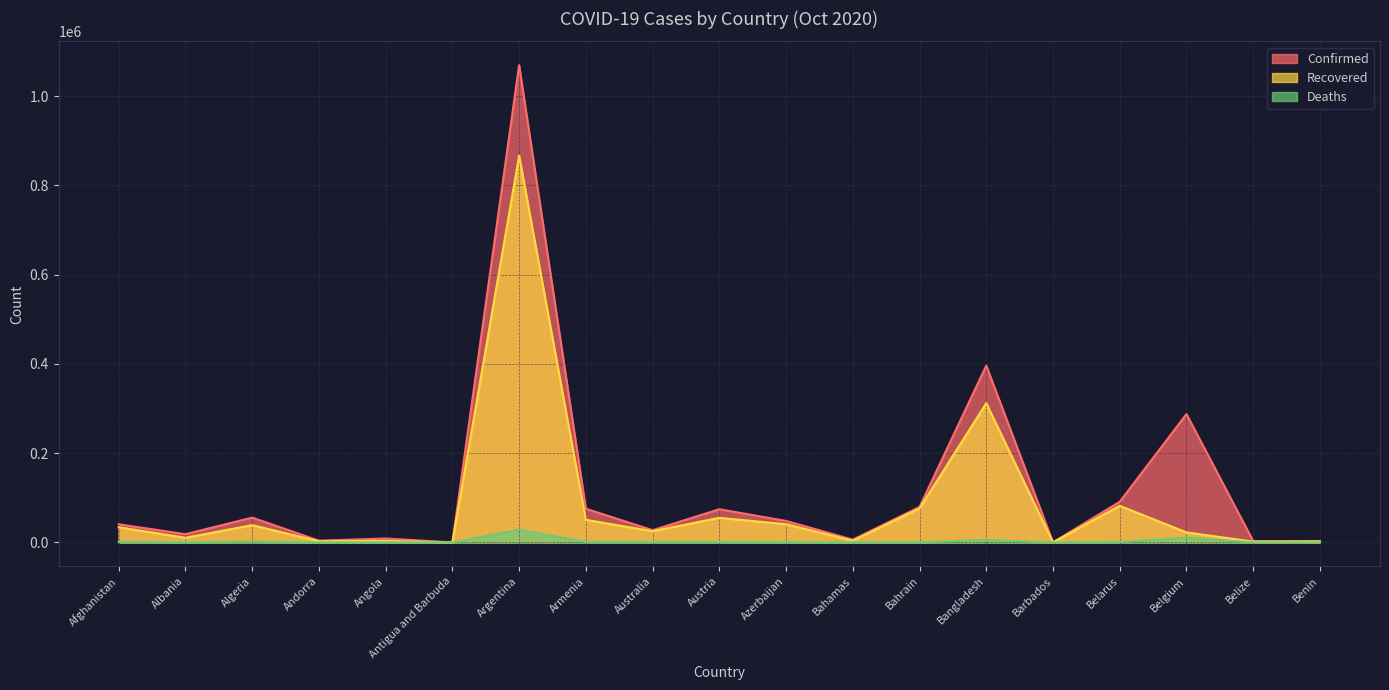

True or false: Confirmed and Deaths cross at least once.

False